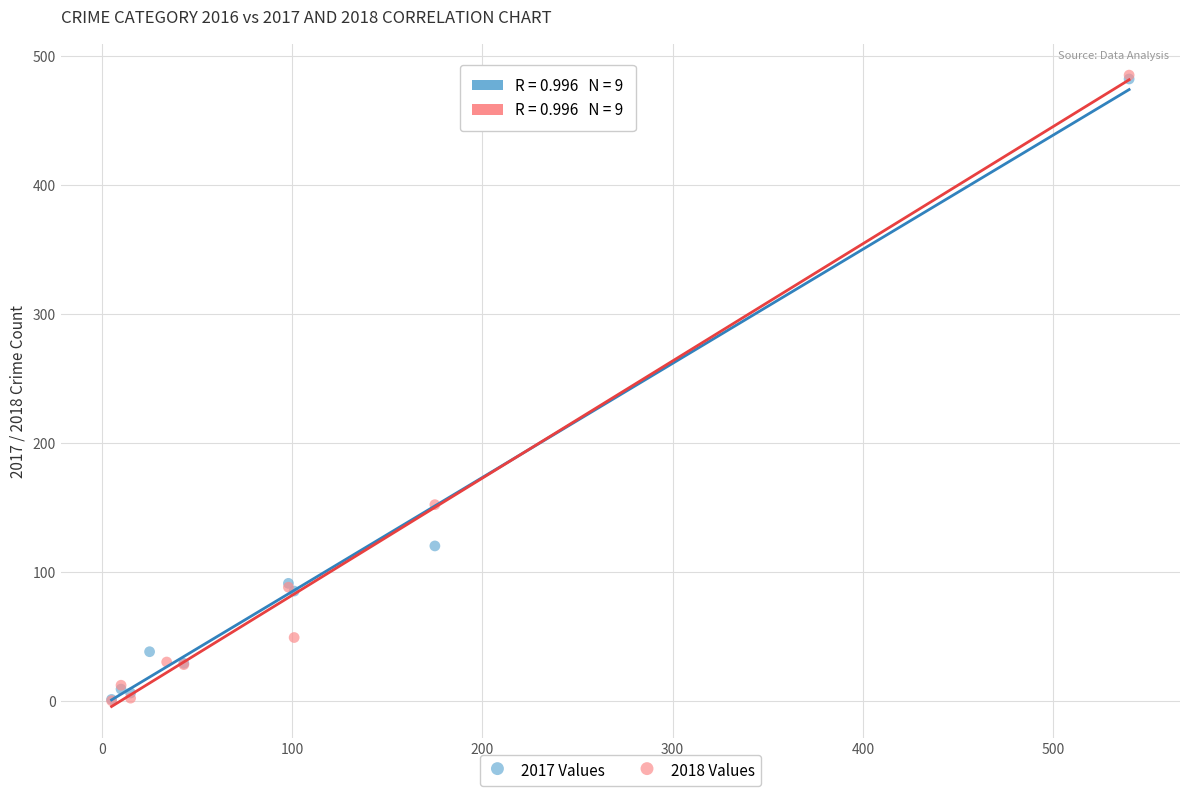

What are all the series names shown in the legend?

2017 Values, 2018 Values